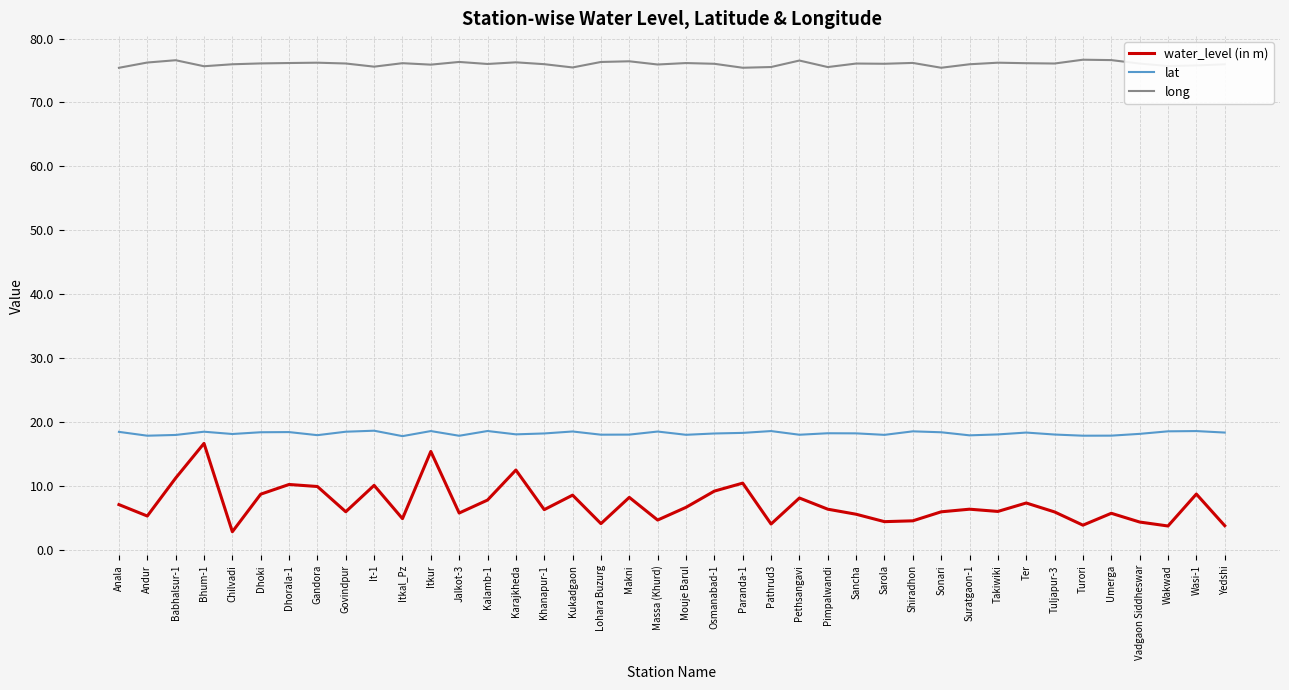

What position from the right is Lohara Buzurg?

23